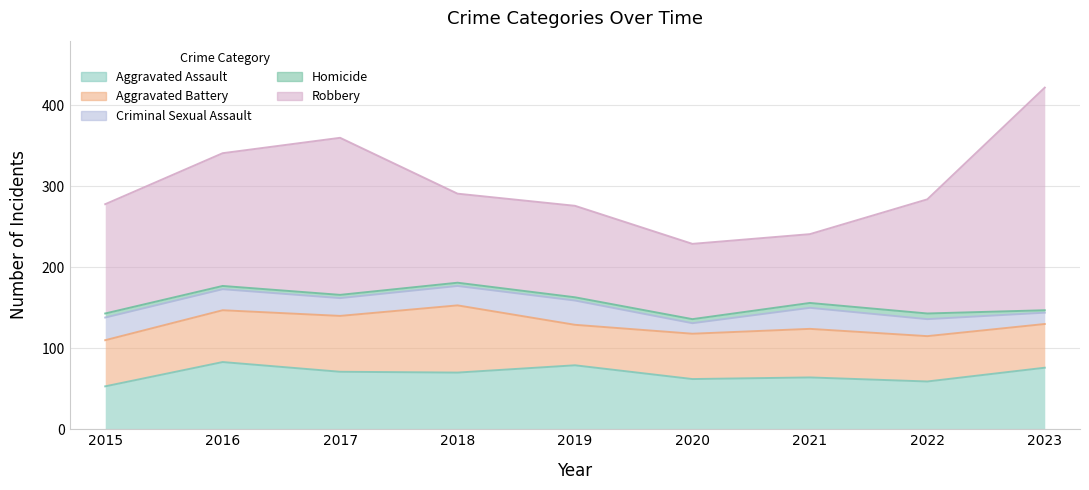

At which label does Aggravated Battery reach its minimum?

2019